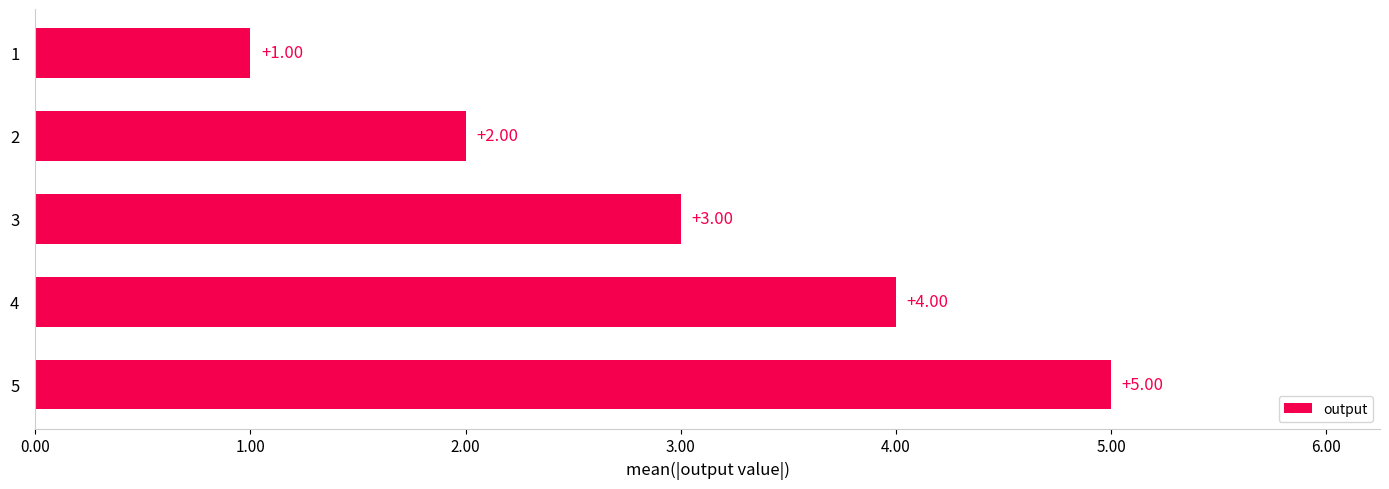

Rank the categories by value from lowest to highest.

1, 2, 3, 4, 5